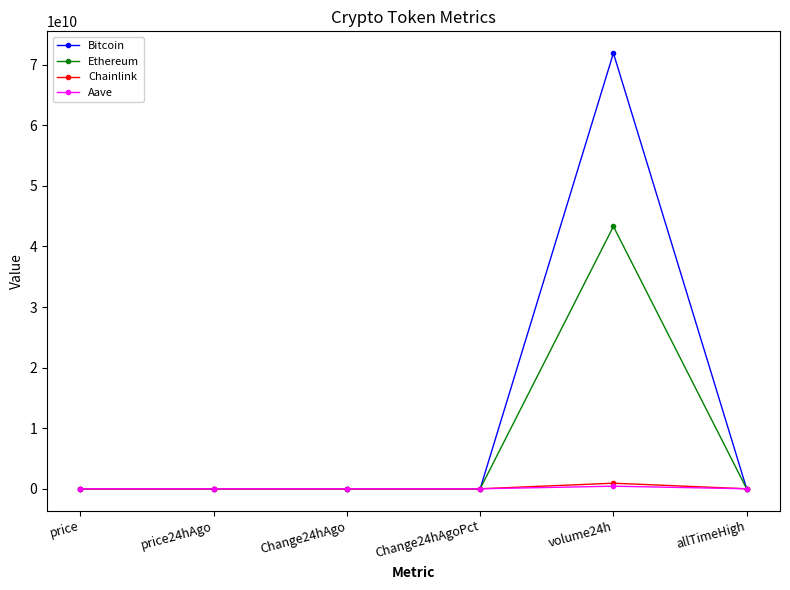

Which series has the widest spread of values?

Bitcoin